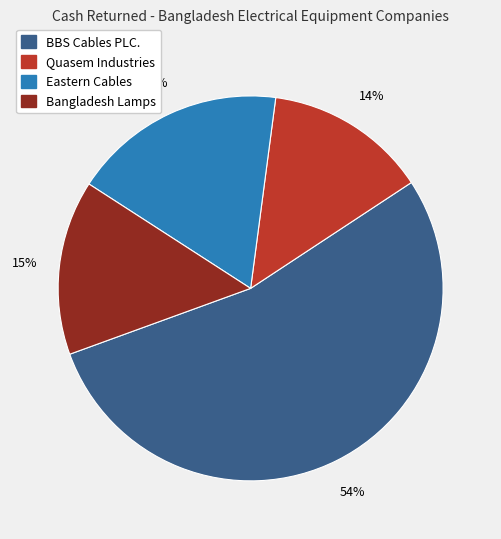

Does any single category account for the majority?

Yes